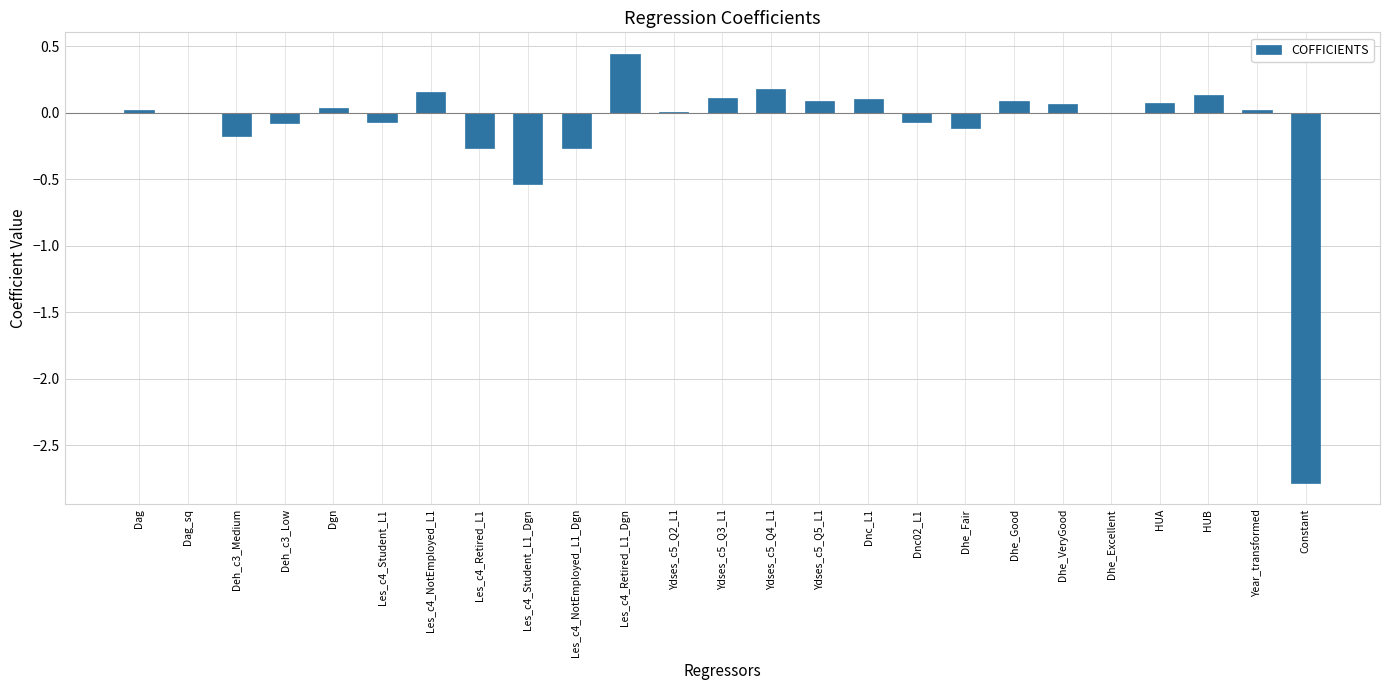

What is the sum of all values?

-2.8